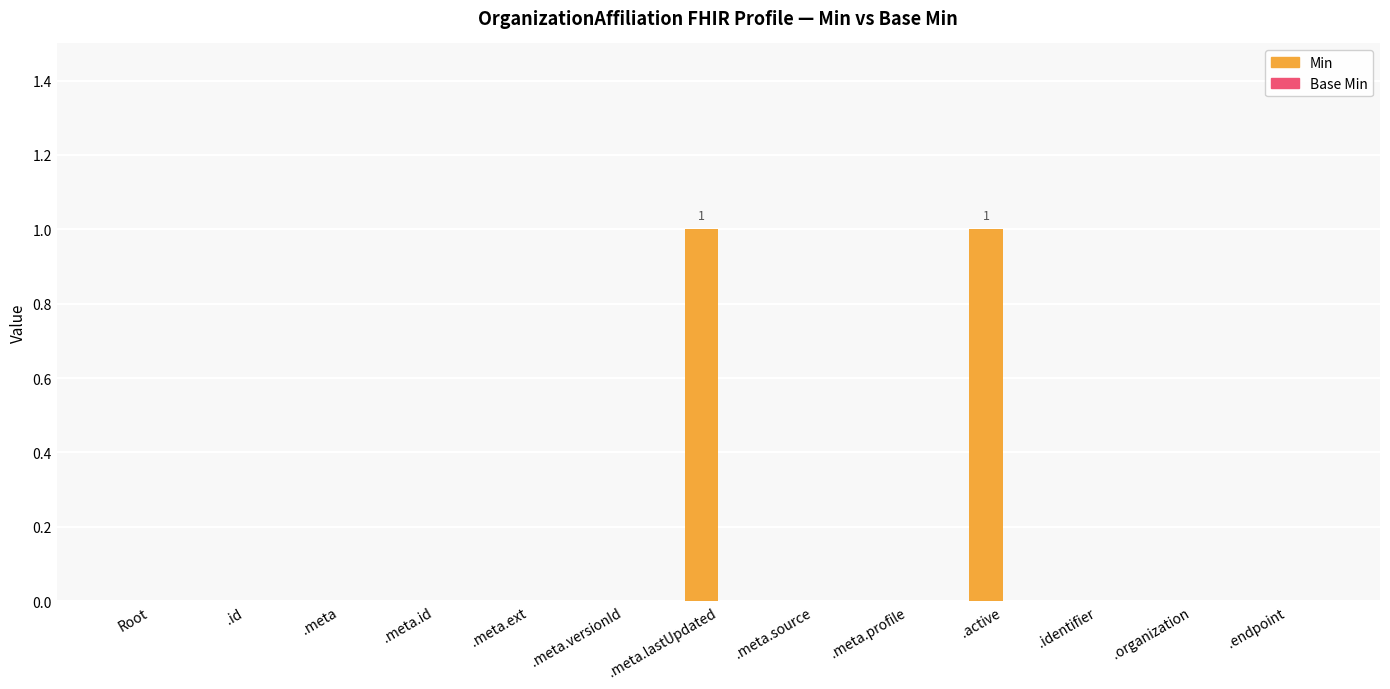

The value at .organization is 0. True or false?

True